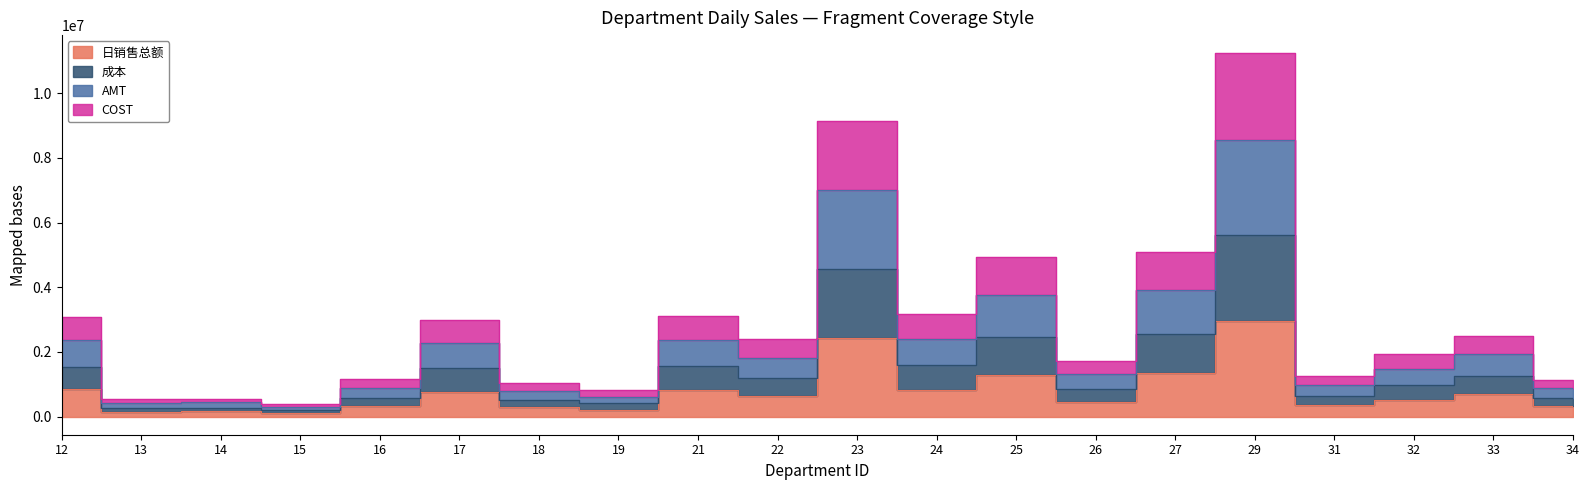

At which label does COST first exceed 2387099?

12